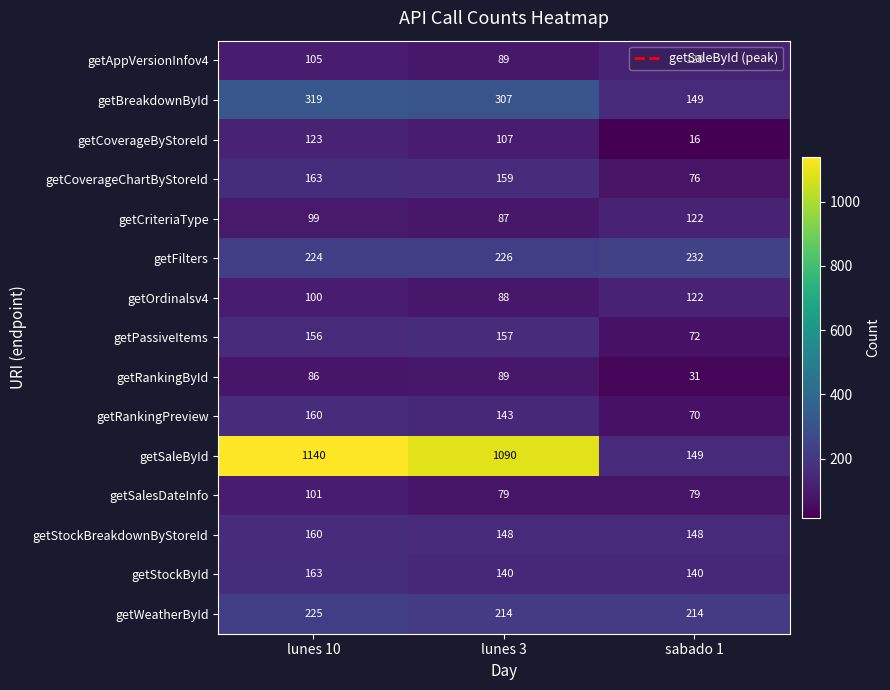

Rank the categories by getRankingById value from lowest to highest.

sabado 1, lunes 10, lunes 3